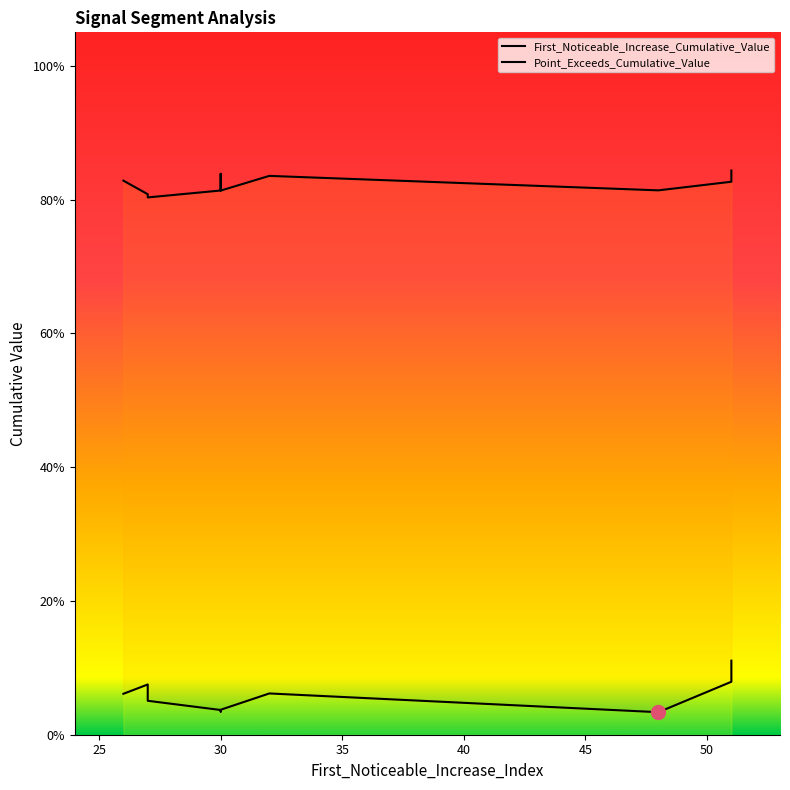

The First_Noticeable_Increase_Cumulative_Value series shows 0.1 at 26. True or false?

False